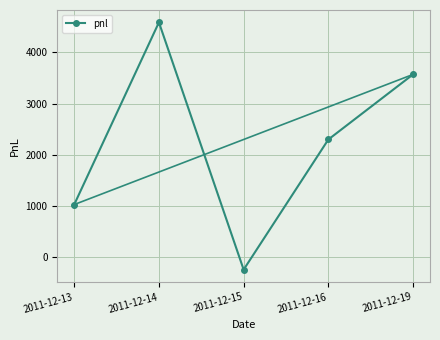

Reading left to right, what are all the values shown in this chart?

1020	4590	-255	2295	3570